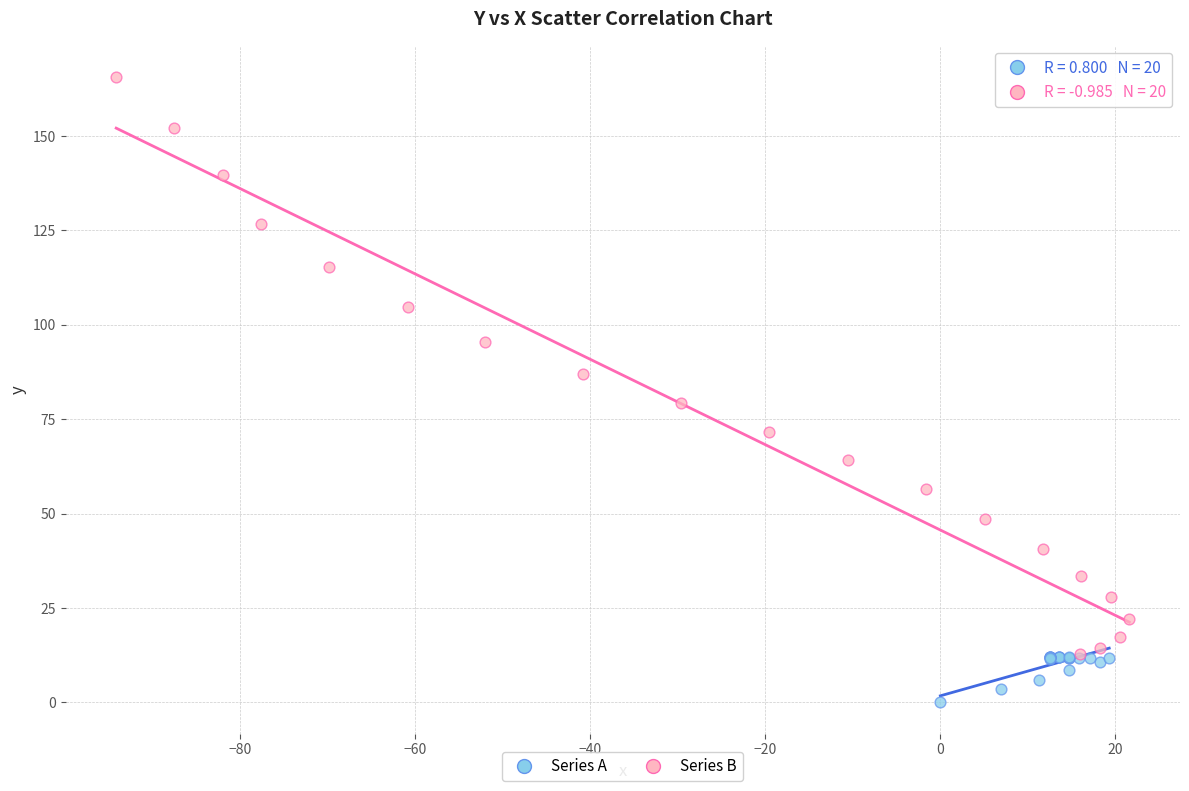

Which series has the largest Y range (max minus min)?

Series B